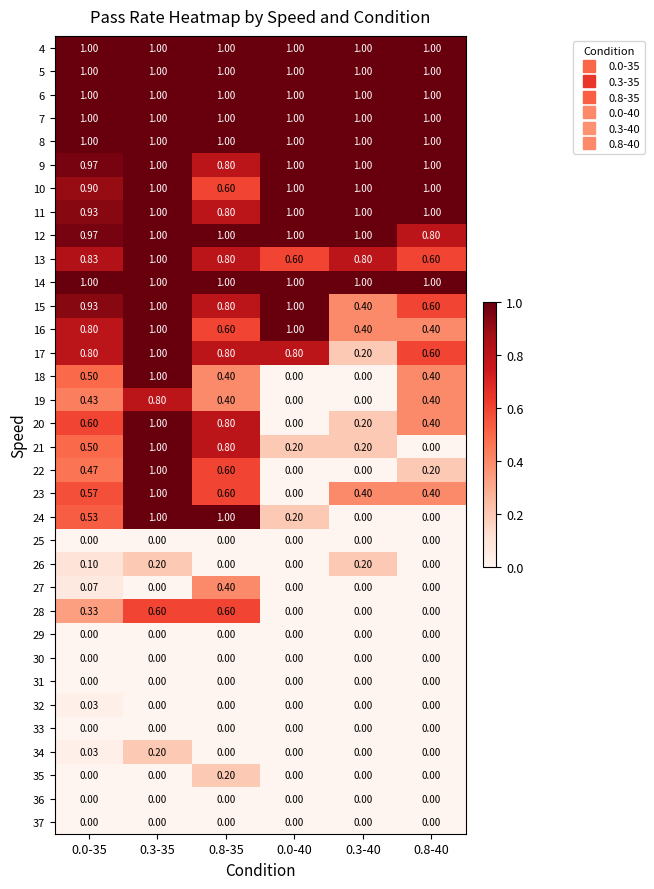

Is the value of 27 at 0.3-35 greater than the value of 13 at 0.8-35?

No